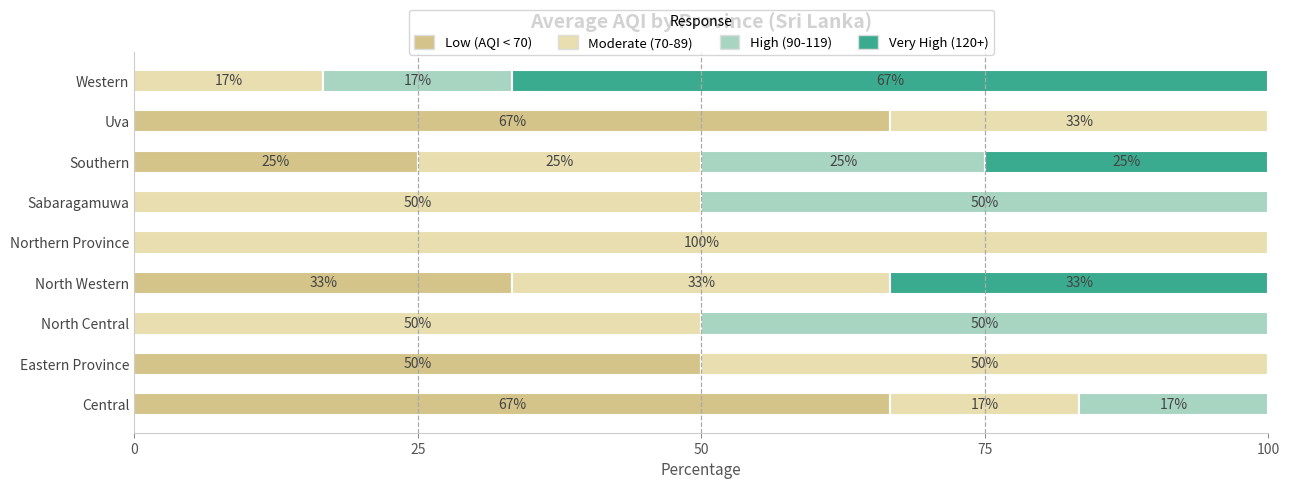

What is the maximum value for Low (AQI < 70)?

66.7